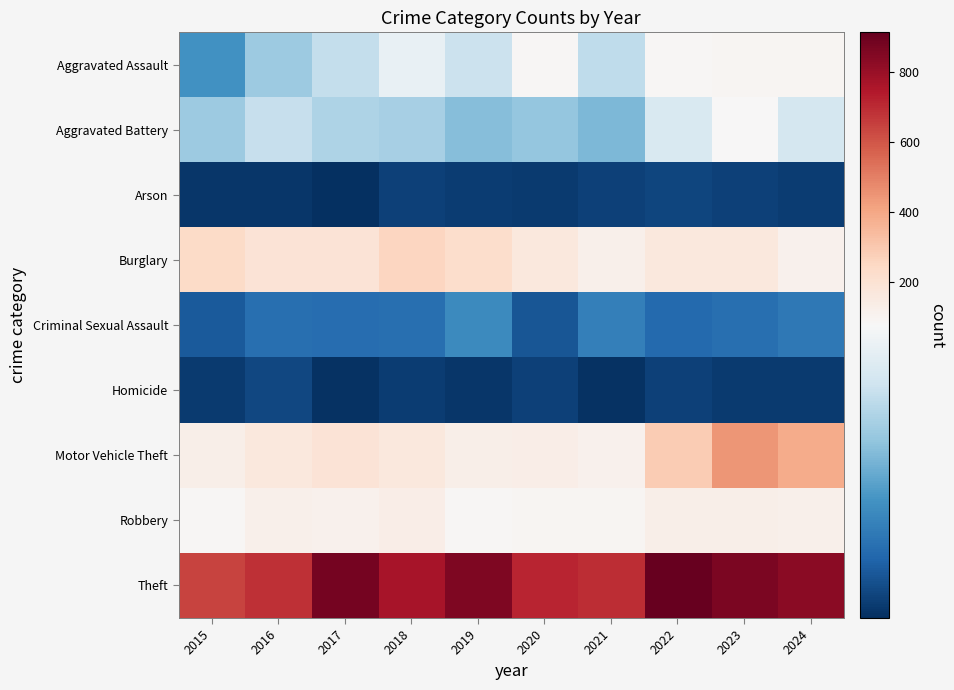

Count the number of data series in this chart.

9